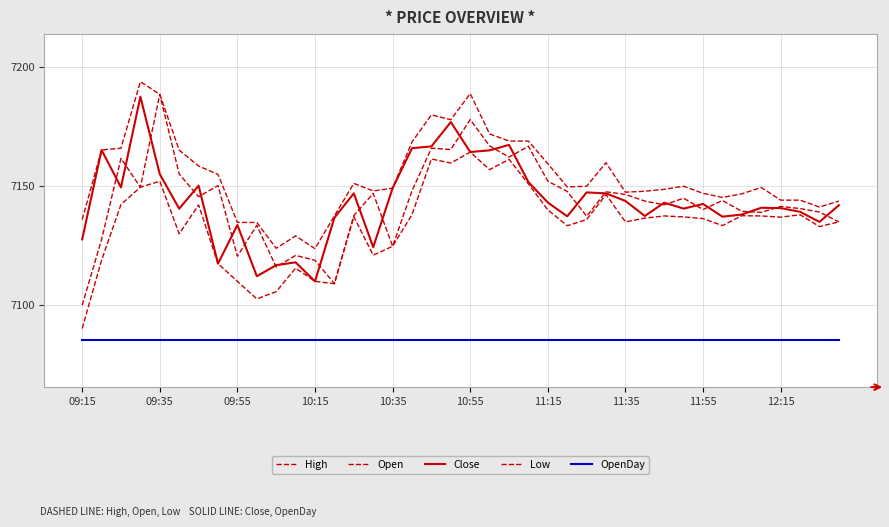

What is the minimum value for High?

7123.8